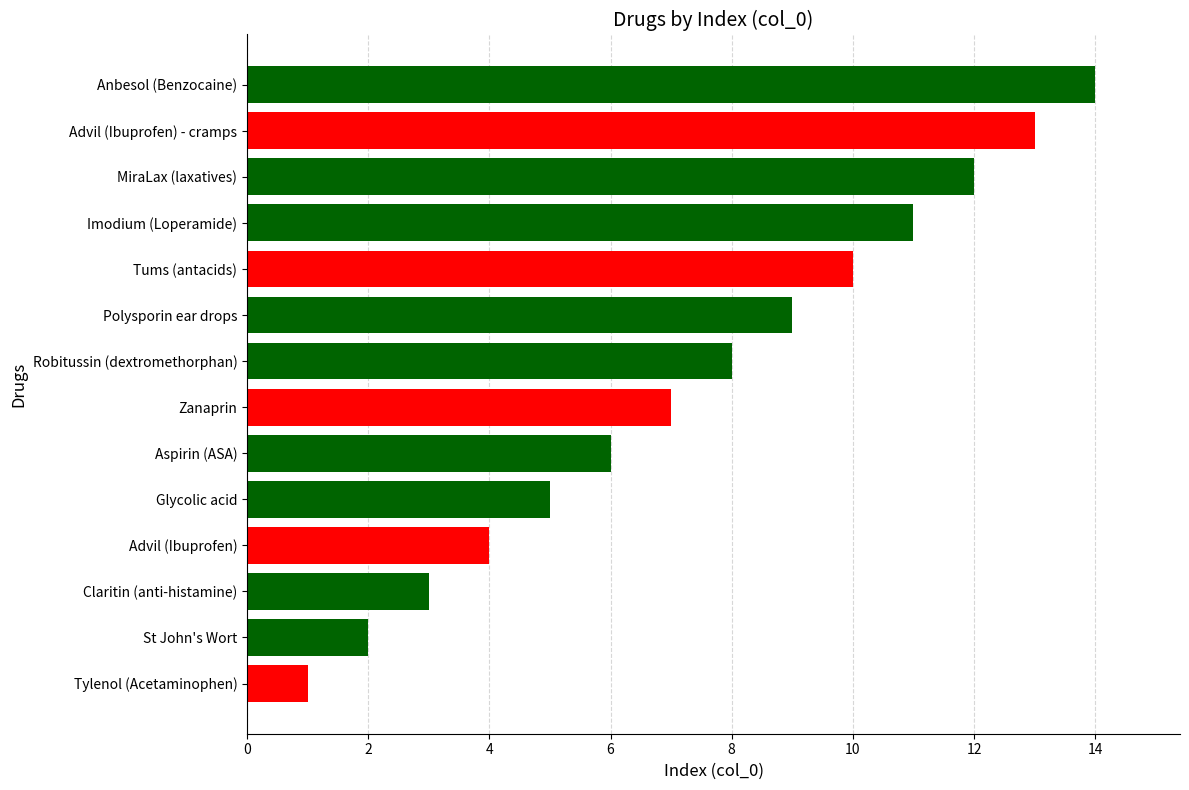

How many distinct data groups are displayed?

1